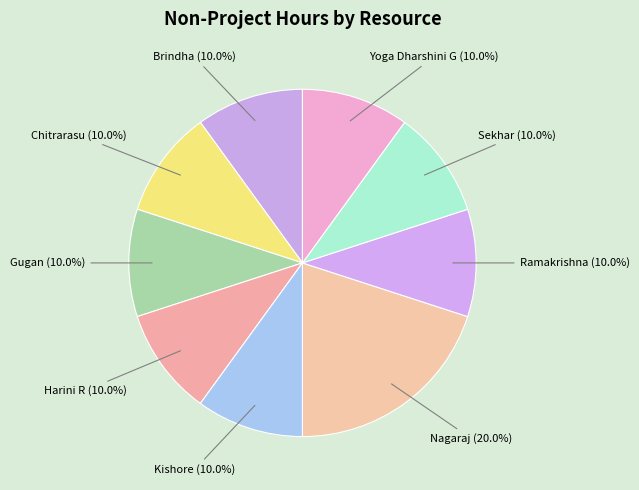

Combined, do Nagaraj and Kishore account for over 50%?

No